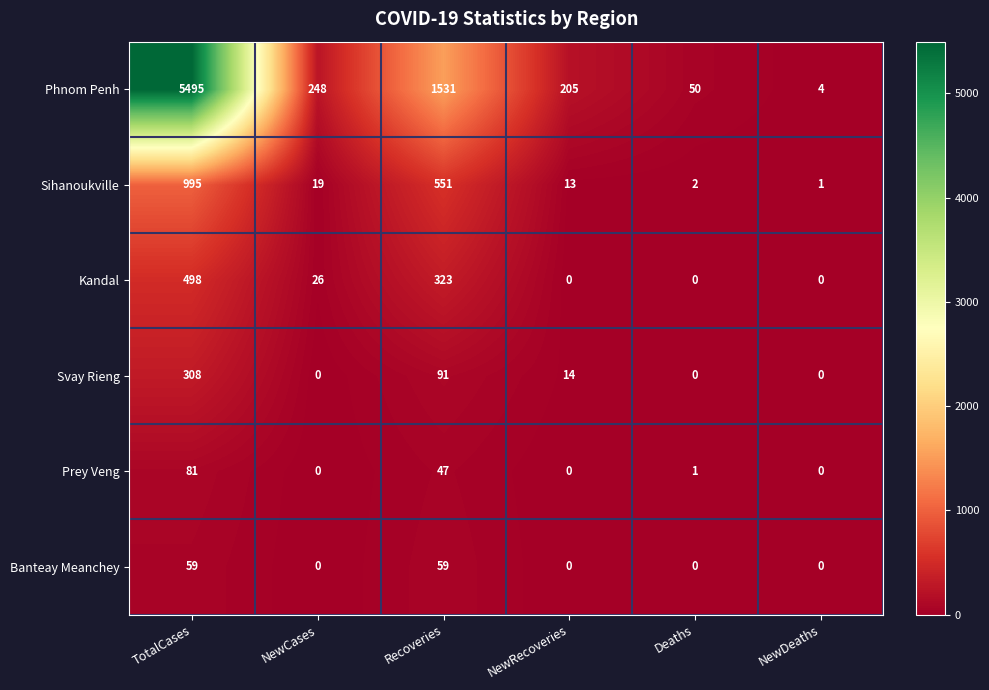

What is the spread (max minus min) of values at NewCases?

248